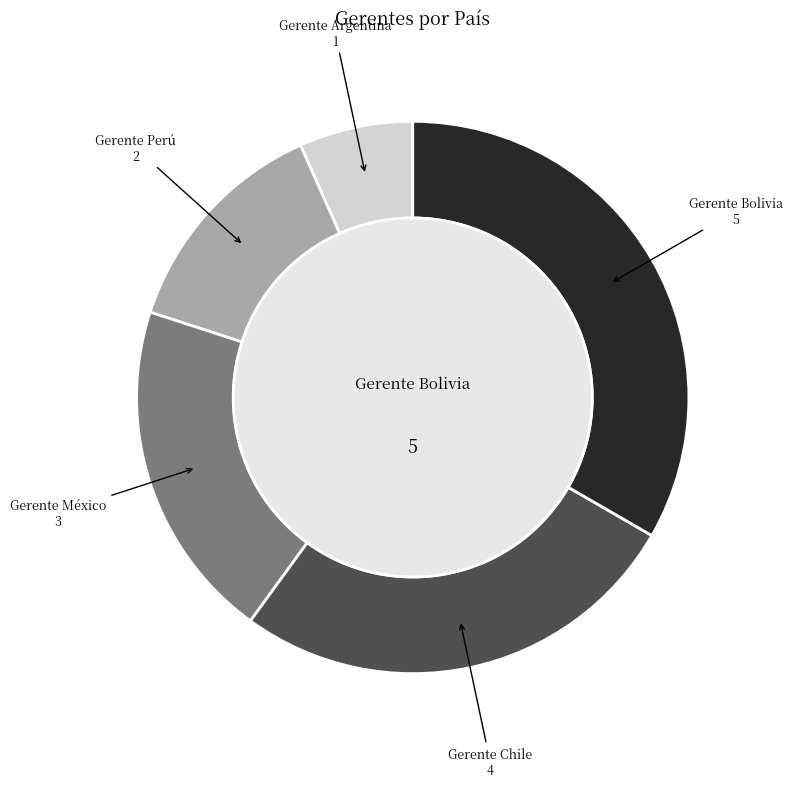

To the nearest percent, what is the difference between the largest and smallest slice percentages?

27%